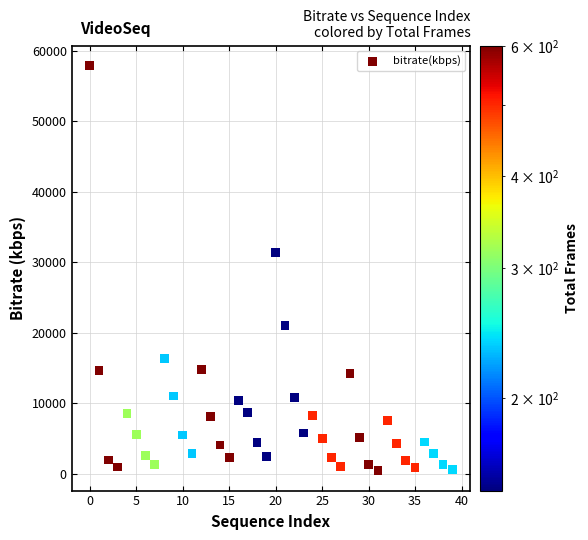

What Y value in the scatter plot is closest to 29204?

31441.4